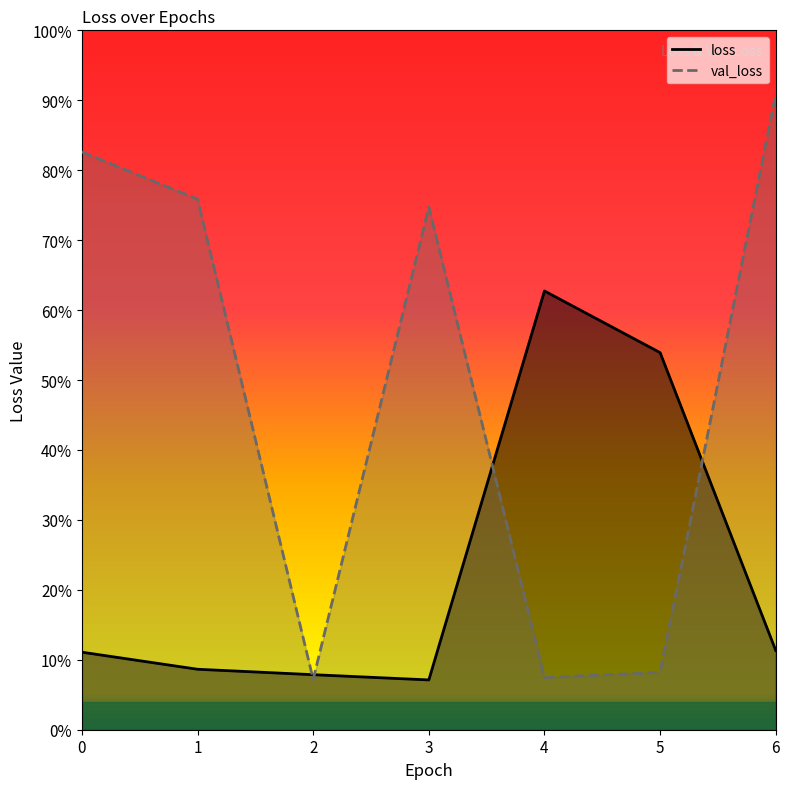

The value of val_loss at 0 is 0.8. True or false?

True